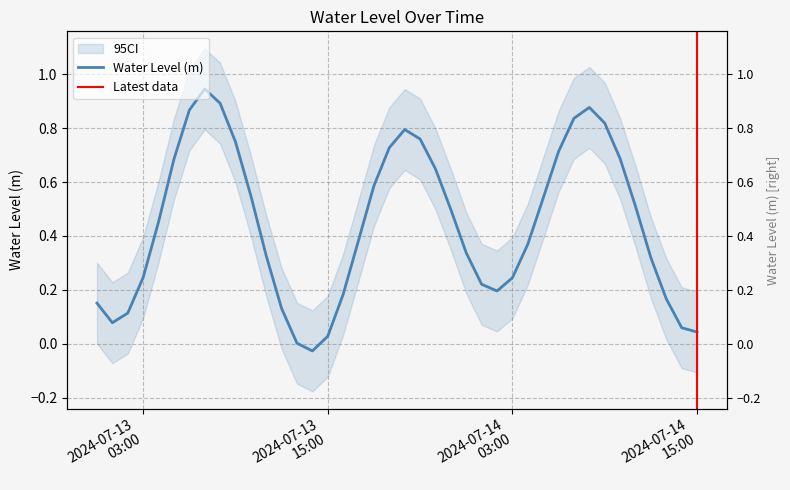

True or false: there are more than 0 points higher than both neighbors.

True